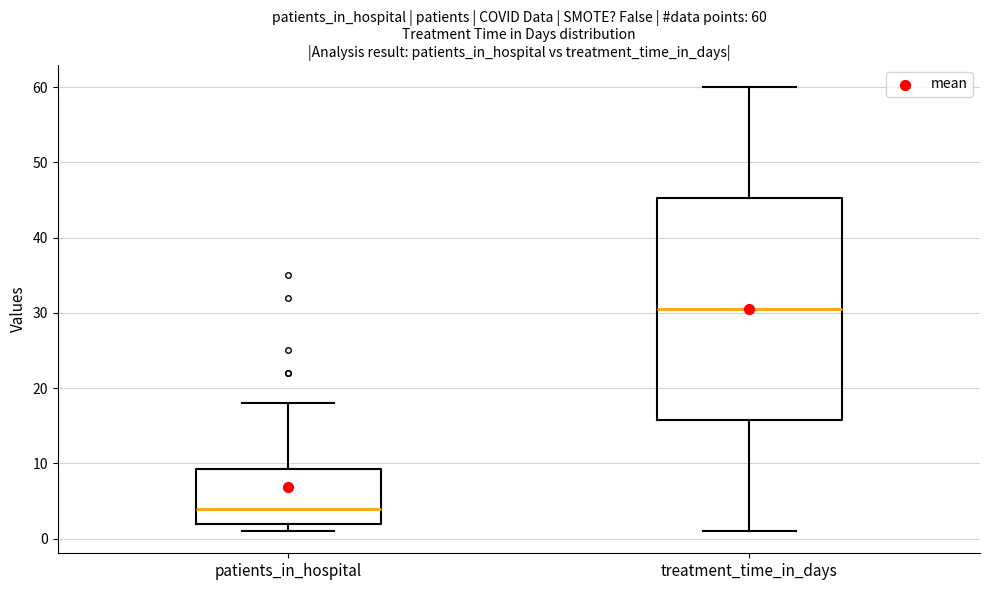

Which box has the lowest median line?

patients_in_hospital